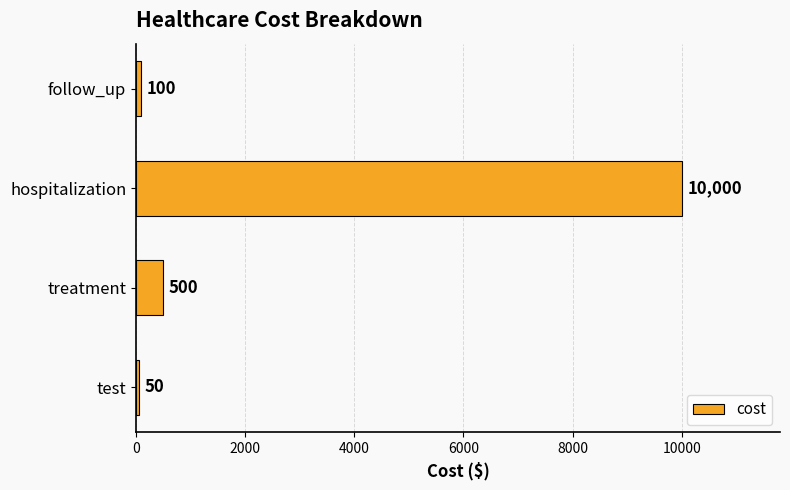

What is the sum of all values?

10650